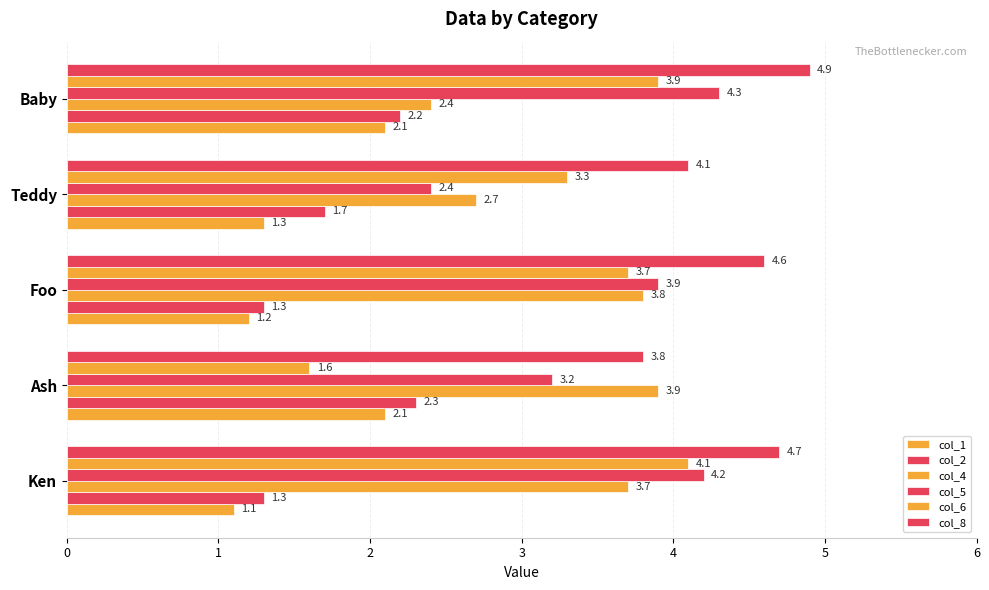

How many data points in col_8 are above 4?

4